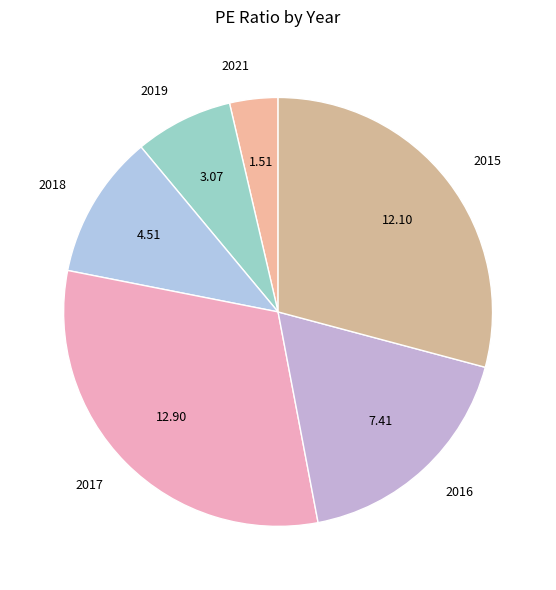

Does 2016 account for over 50% of the chart?

No